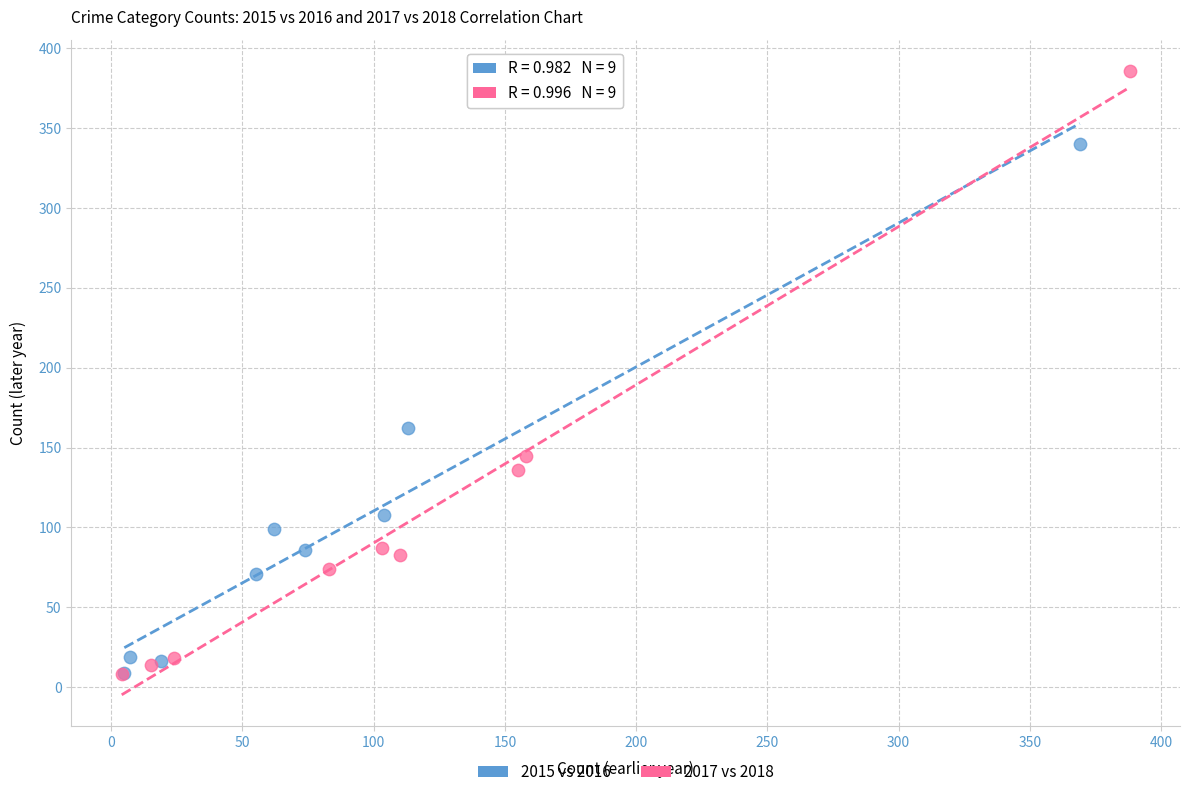

Which series has the largest Y range (max minus min)?

2017 vs 2018